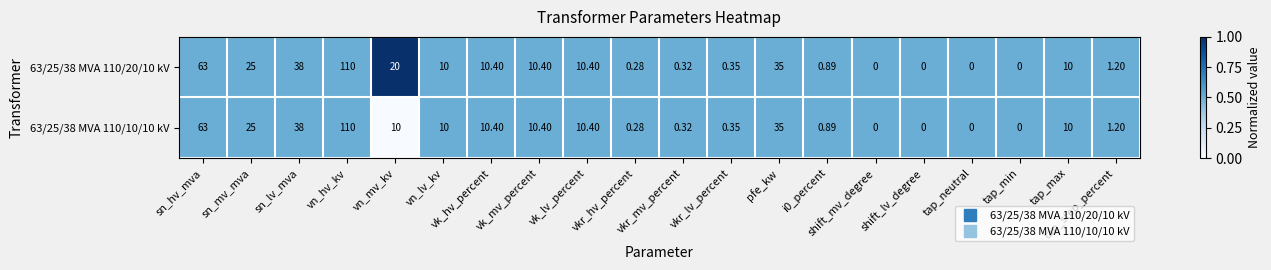

At which label is 63/25/38 MVA 110/10/10 kV closest to 55?

sn_hv_mva